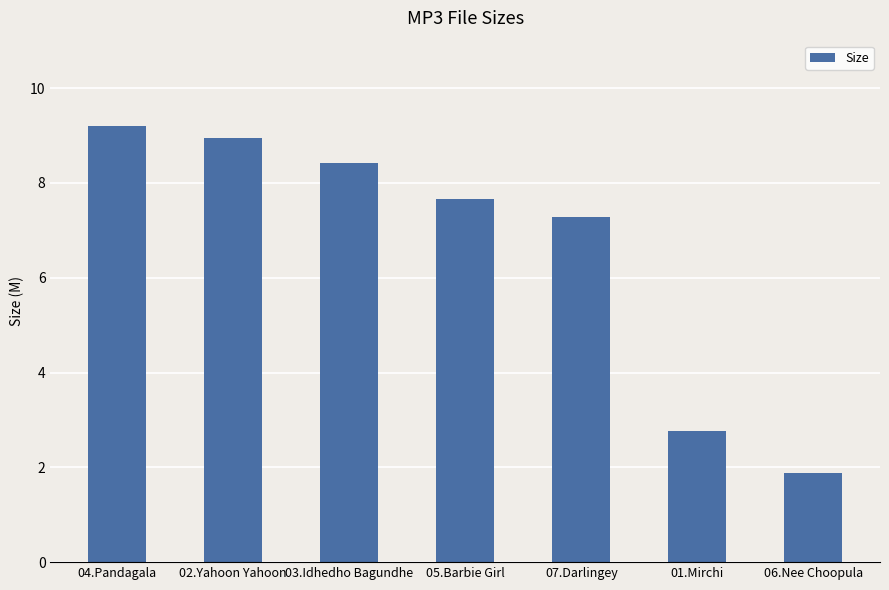

The value at 04.Pandagala is 2.1. True or false?

False